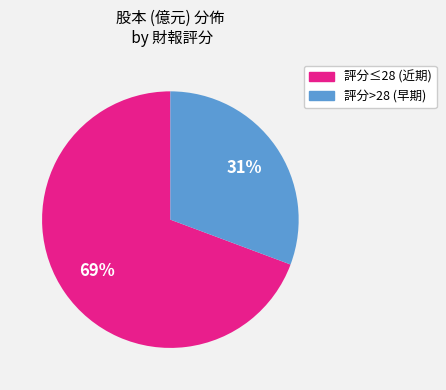

To the nearest percent, what is the average slice percentage?

50%